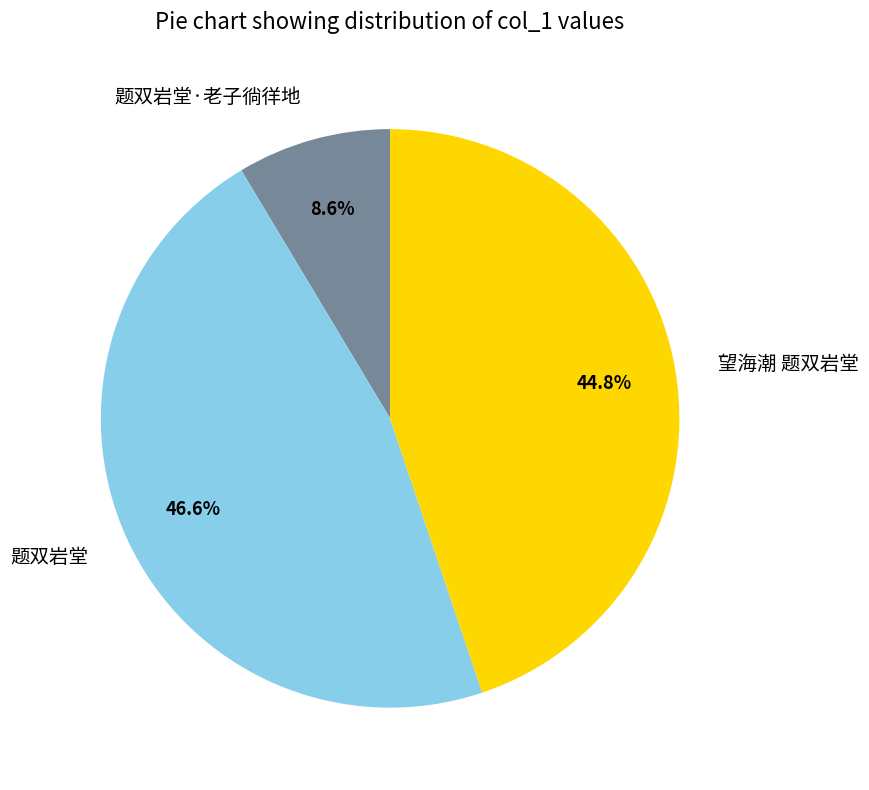

Is there any slice that represents more than half of the pie?

No